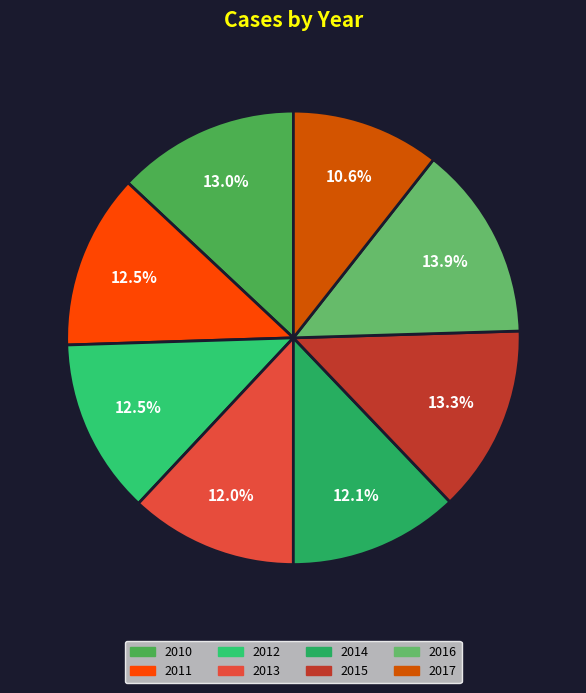

How many slices are in this pie chart?

8